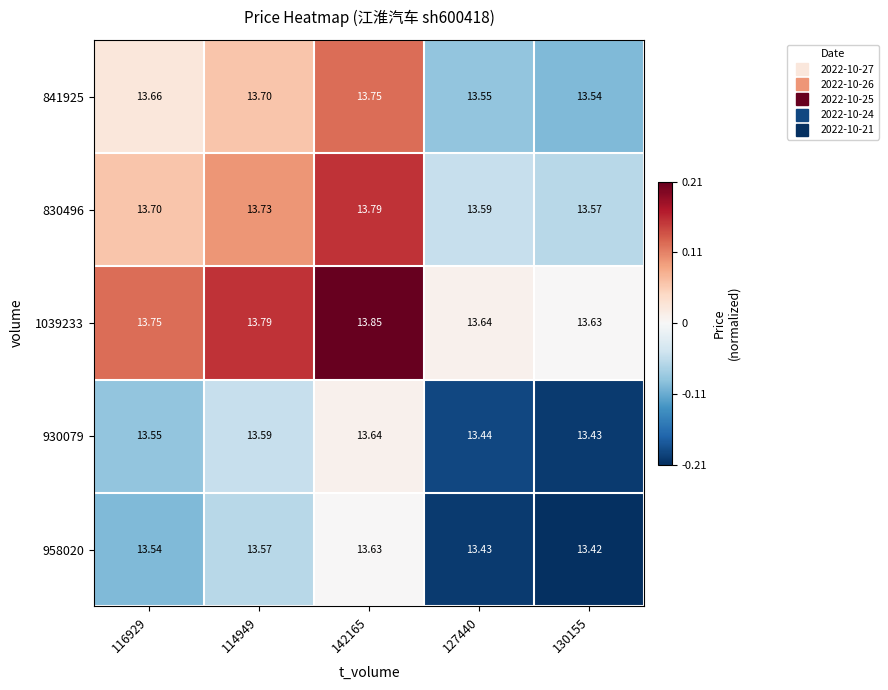

How many data points does each series have?

5